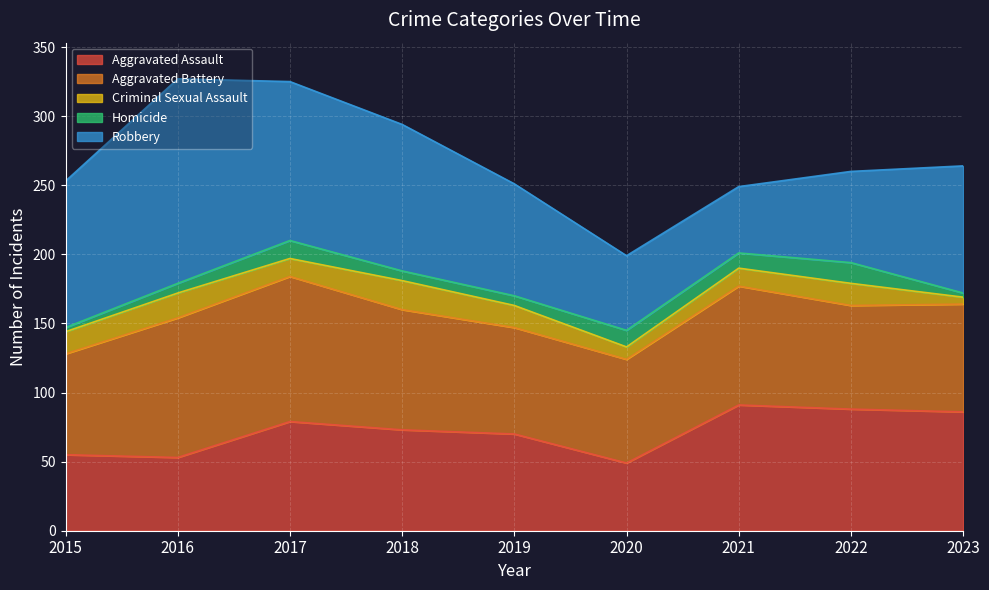

Which category has the highest value in the Homicide series?

2022